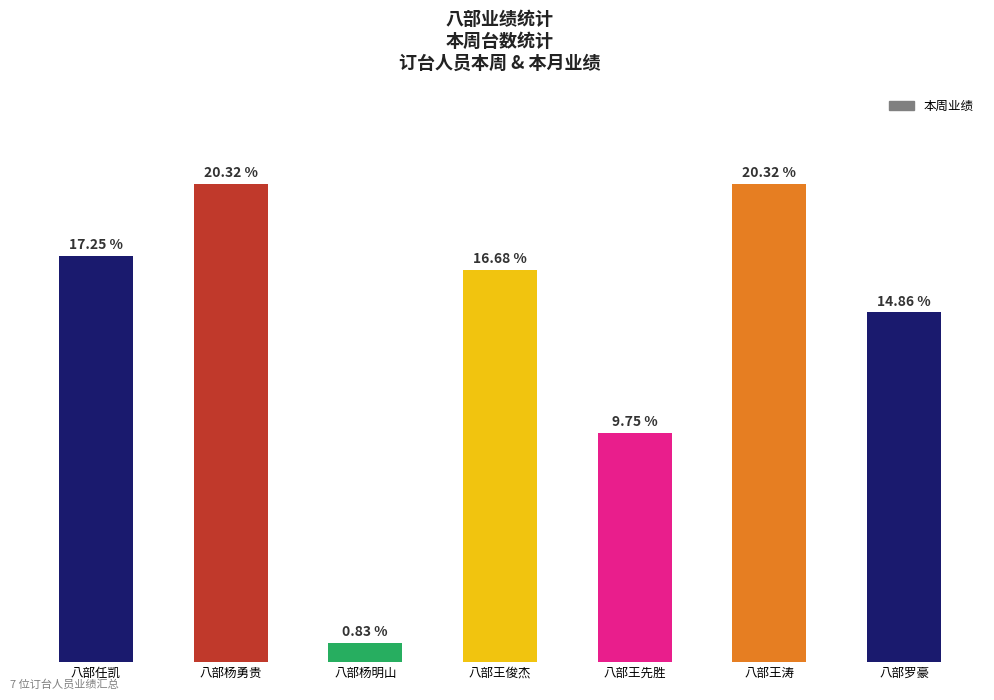

What is the ratio of the value at 八部任凯 to the value at 八部王涛?

0.8